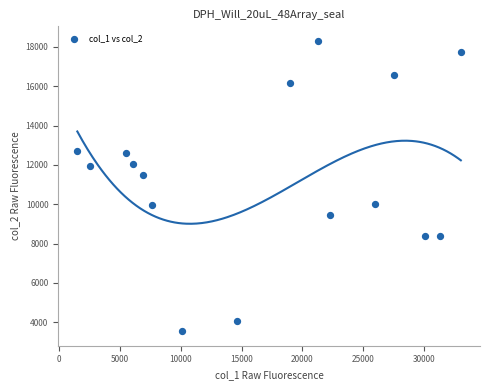

What is the range of Y values (max minus min)?

14761